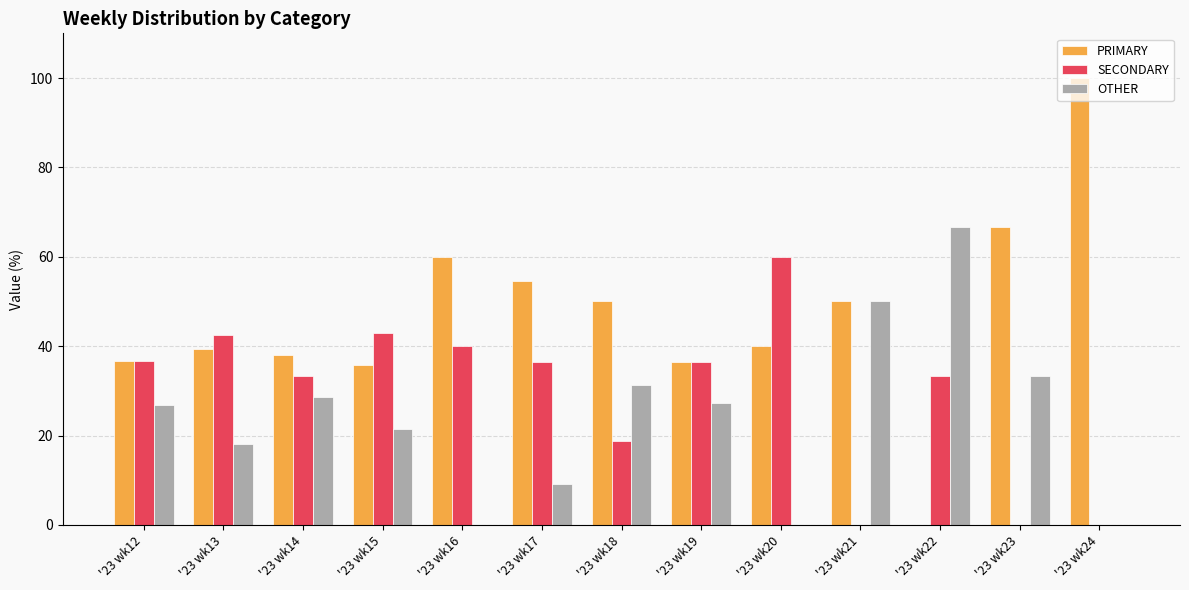

True or false: PRIMARY has a value of 83.3 at '23 wk21.

False